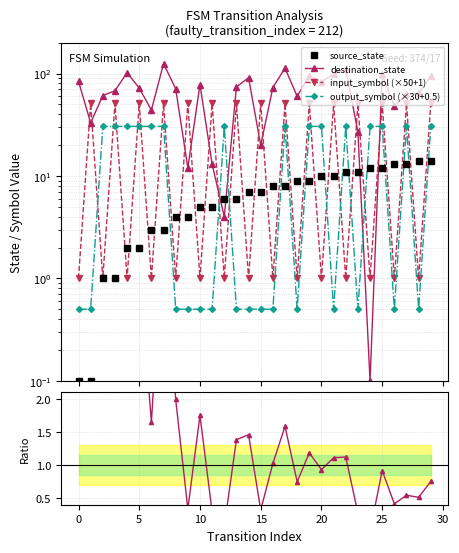

In output_symbol (×30+0.5), how many points are lower than both neighbors (excluding endpoints)?

5